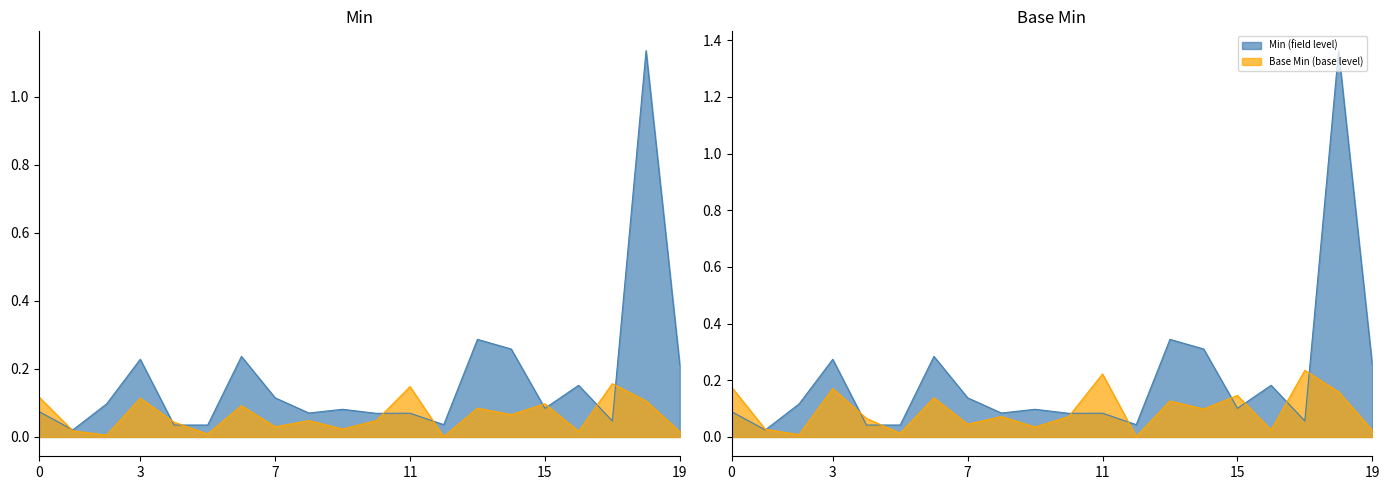

Between Condition.meta.security and Condition.meta.tag, which series saw the biggest shift?

Min